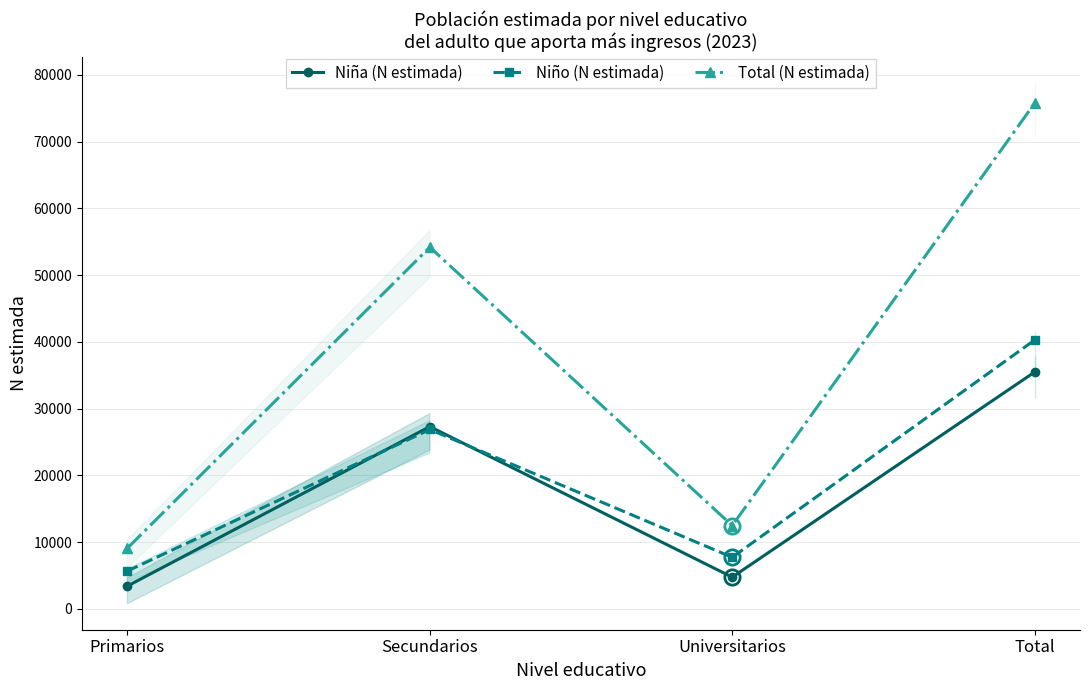

What is the lowest value of the Niña (N estimada) series?

3419